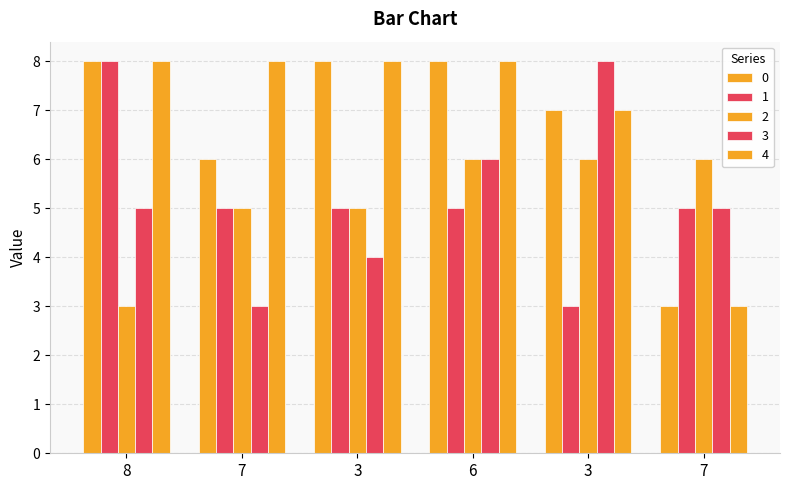

What is the maximum value for 2?

6